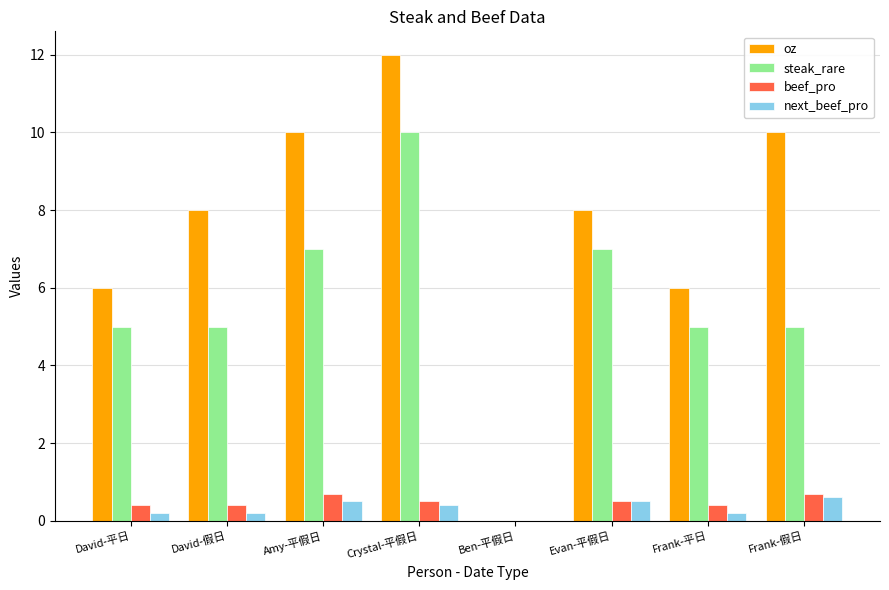

What is the greatest value displayed?

12.0